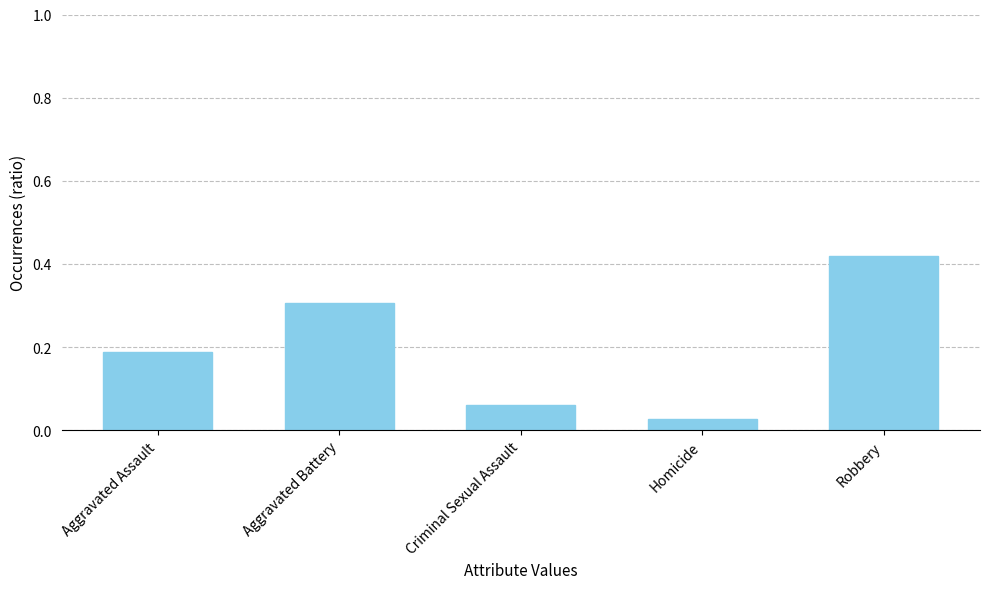

How many data points does each series have?

5